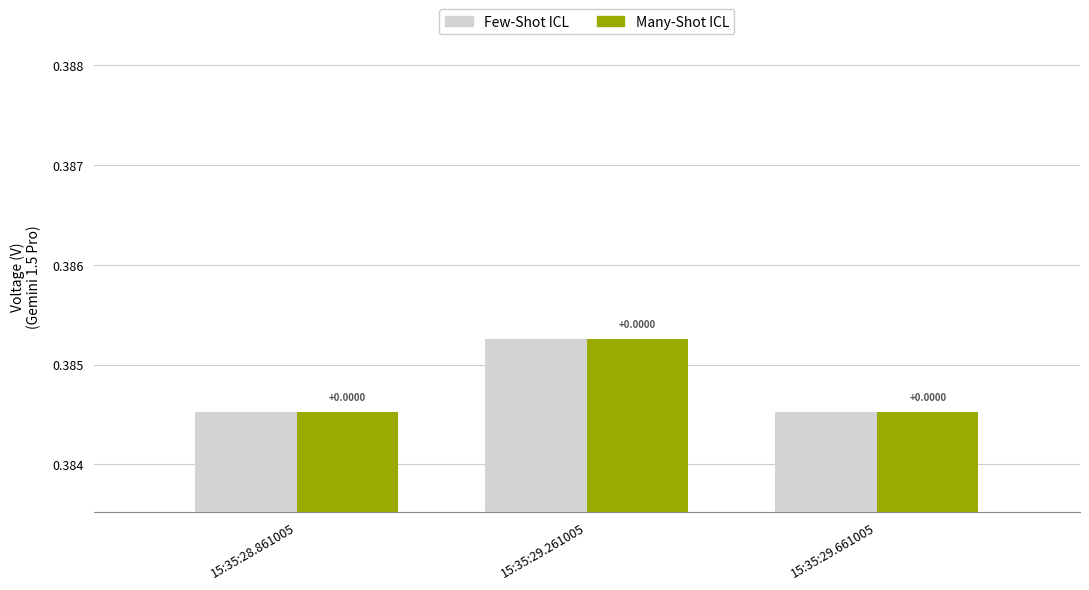

Which series has the largest range (max minus min)?

Few-Shot ICL